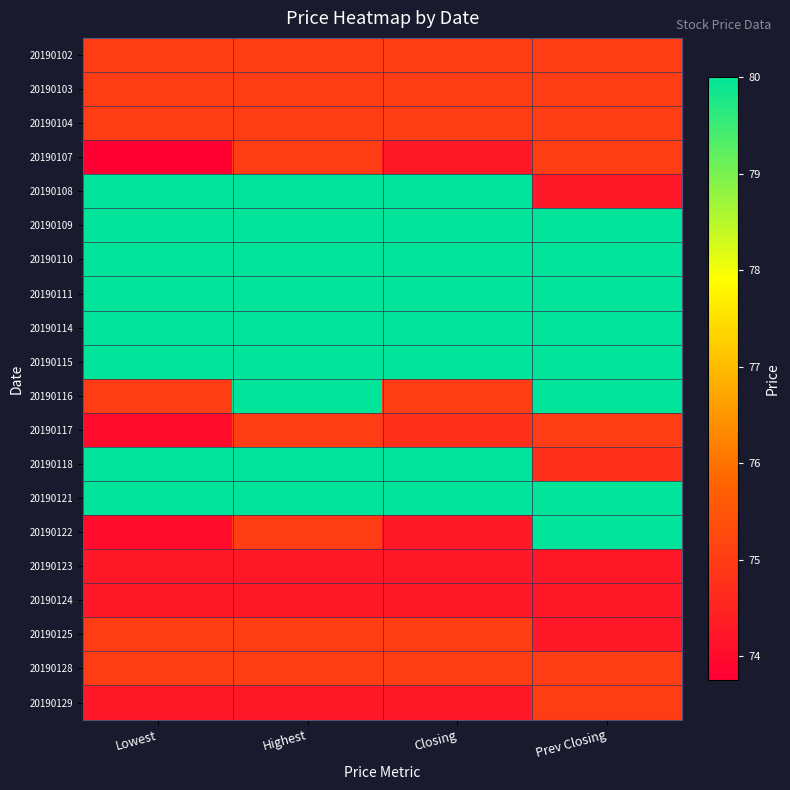

How many series are shown in this chart?

20